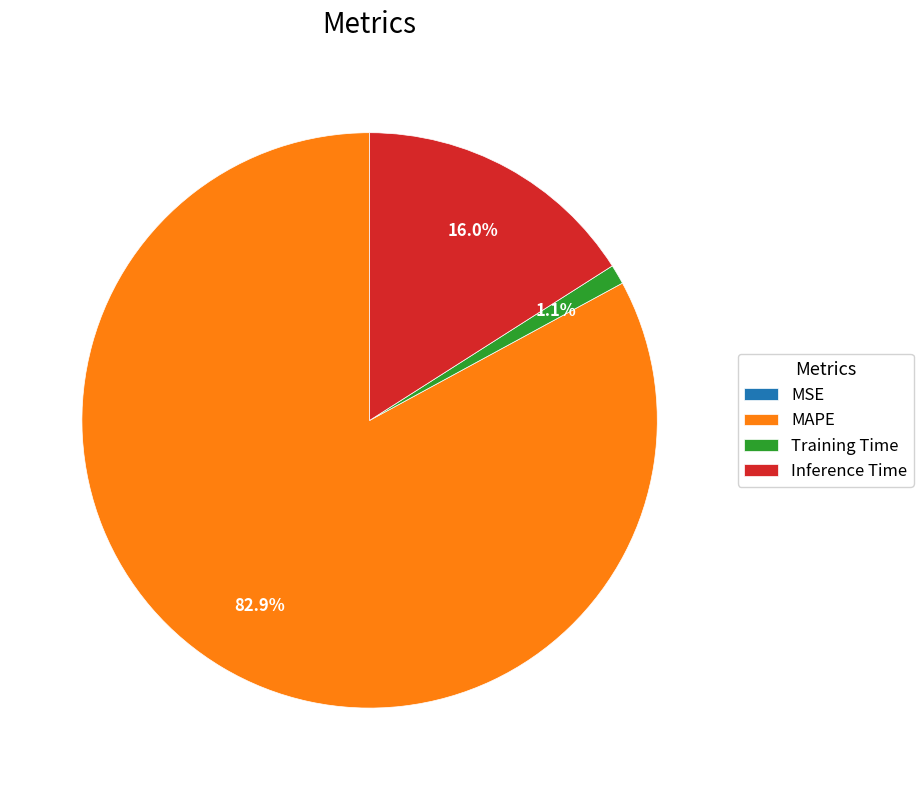

True or false: MAPE accounts for 83% of the total.

True